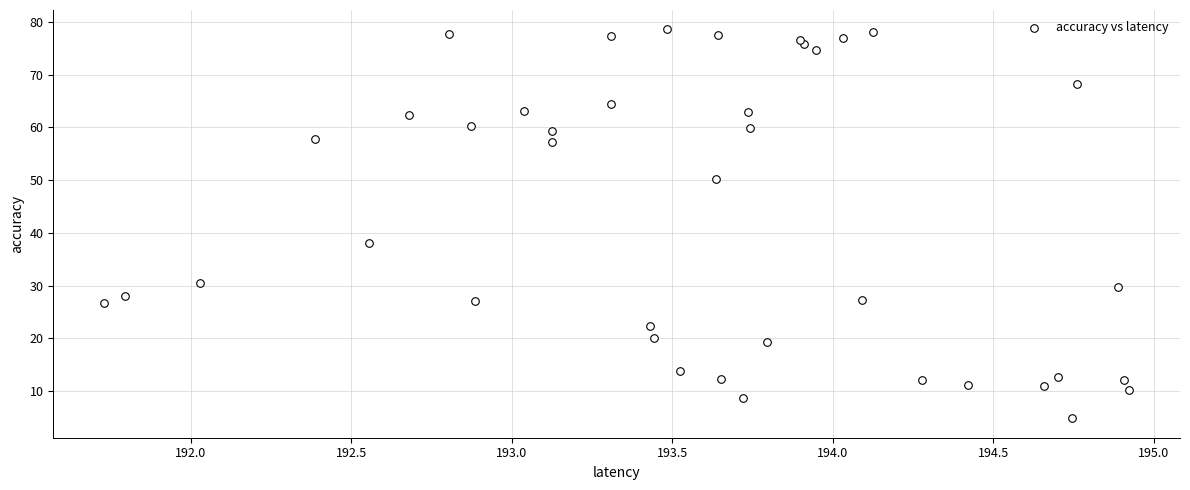

What Y value in the scatter plot is closest to 41?

38.0